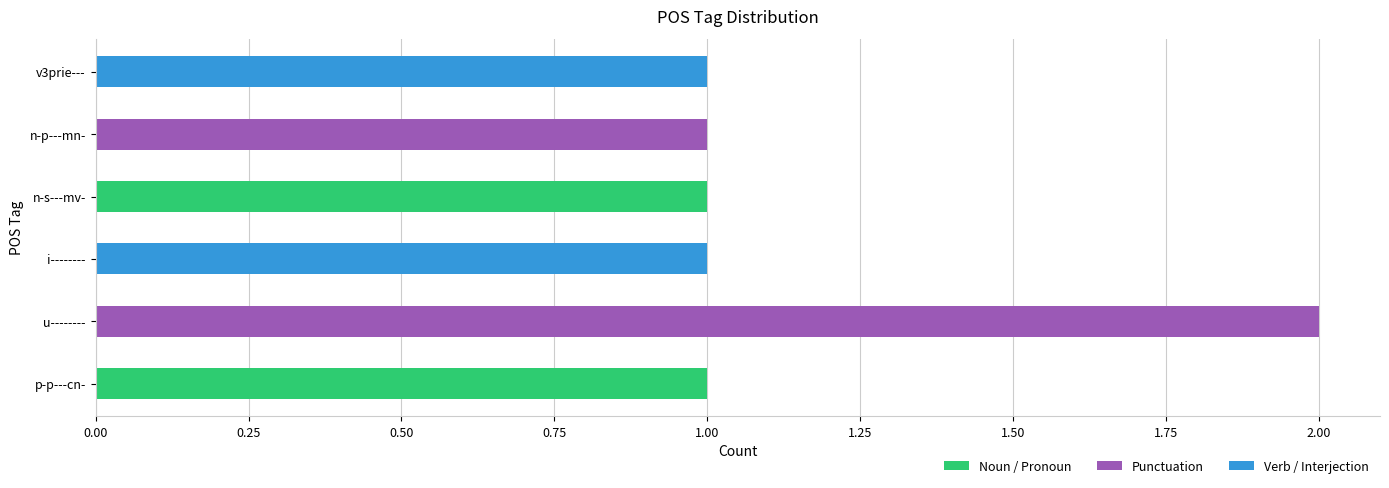

What is the ratio of the value at n-s---mv- to the value at p-p---cn-?

1.0